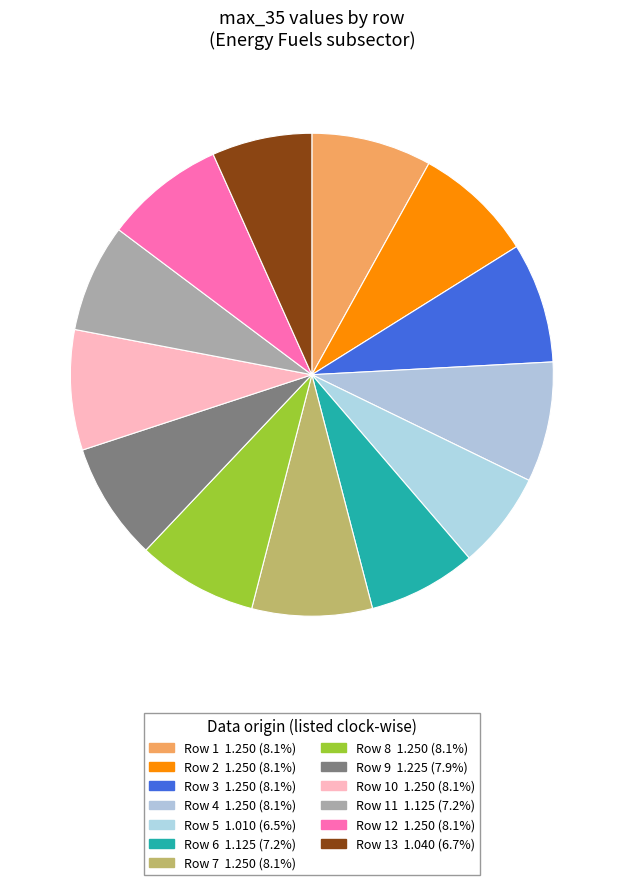

Which category has the biggest portion of the pie?

Row 1